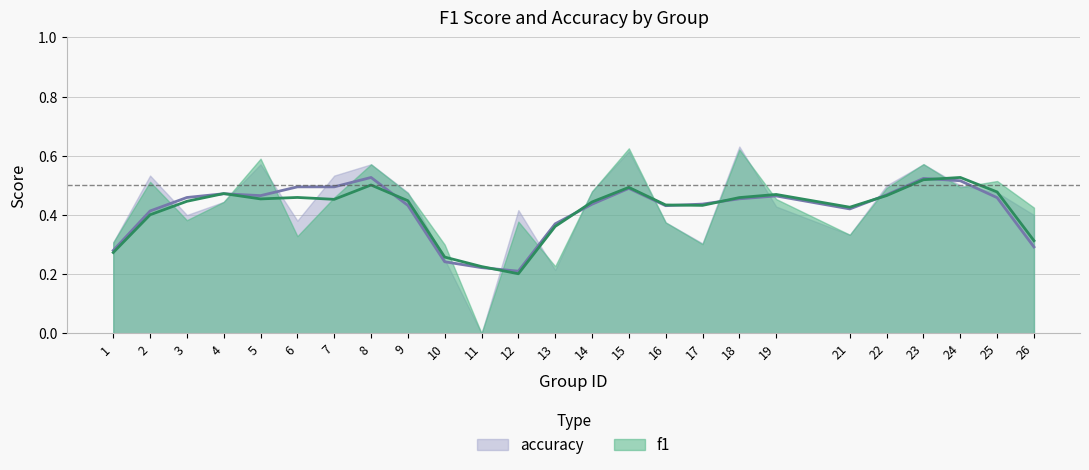

After their last crossing, which series has the higher values: accuracy or f1?

f1